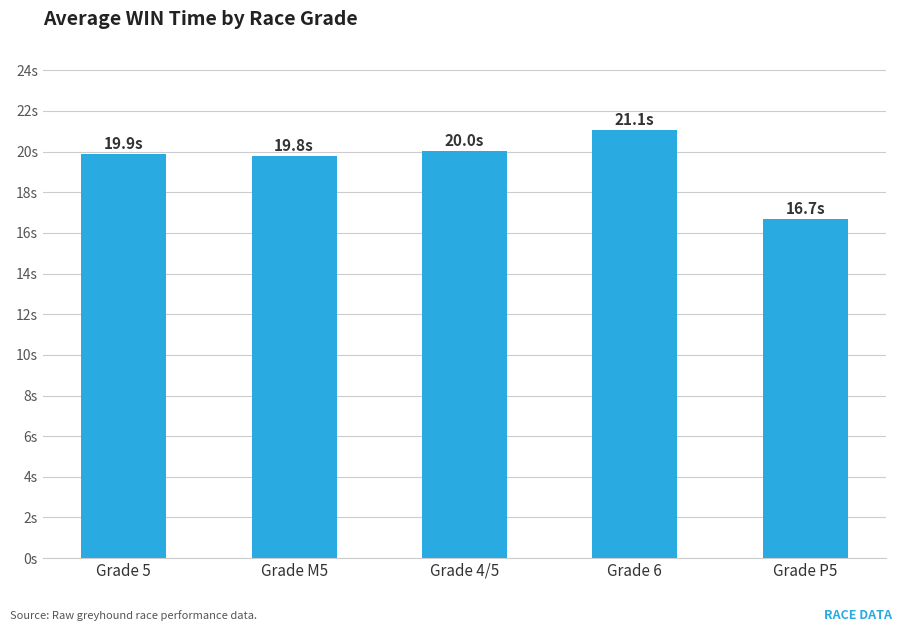

Between Grade 4/5 and Grade P5, which is larger?

Grade 4/5